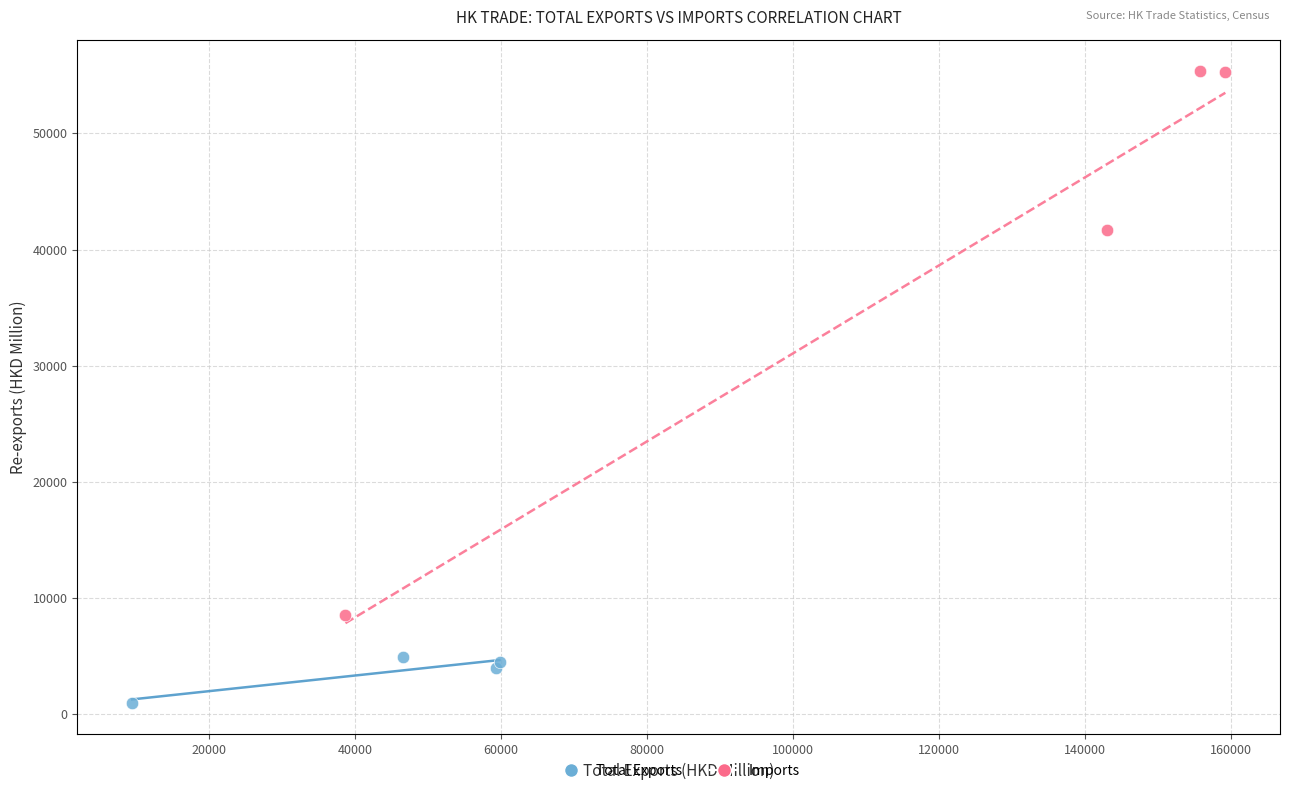

Which series reaches the maximum Y coordinate?

Imports